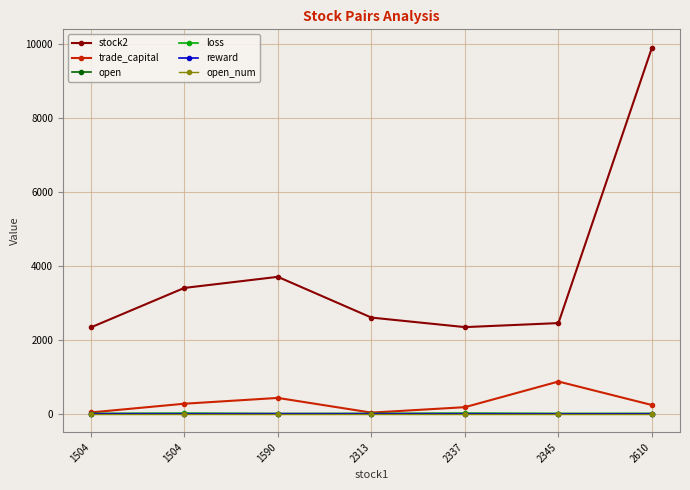

How many data points does each series have?

7